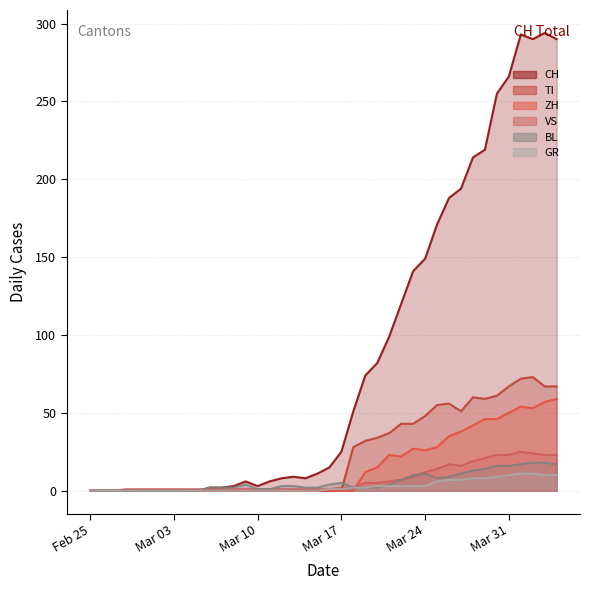

What is the value of the GR point at the 24th from the left?

2